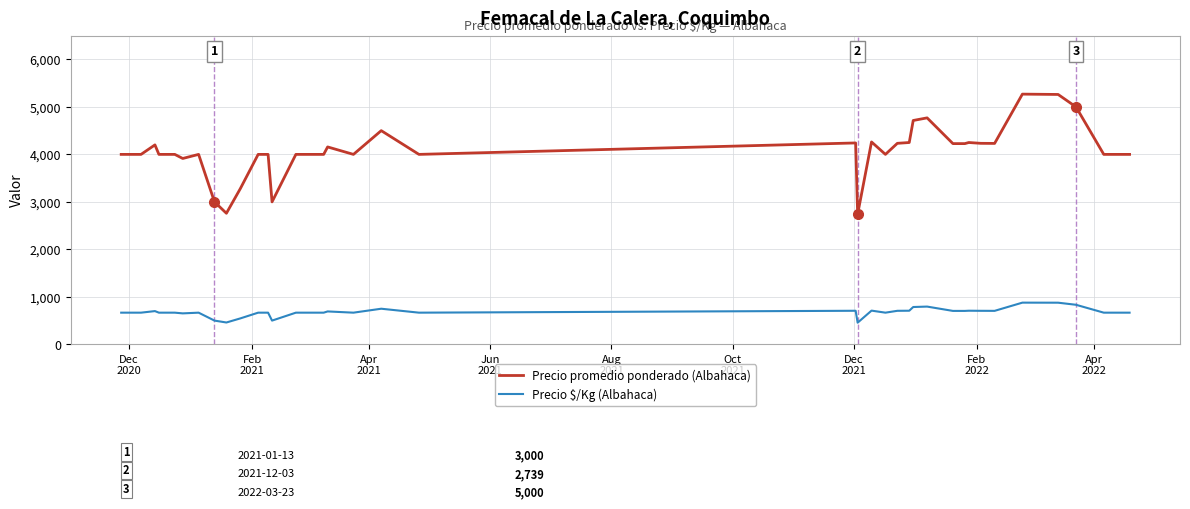

What are all the series names shown in the legend?

Precio promedio ponderado (Albahaca), Precio $/Kg (Albahaca)